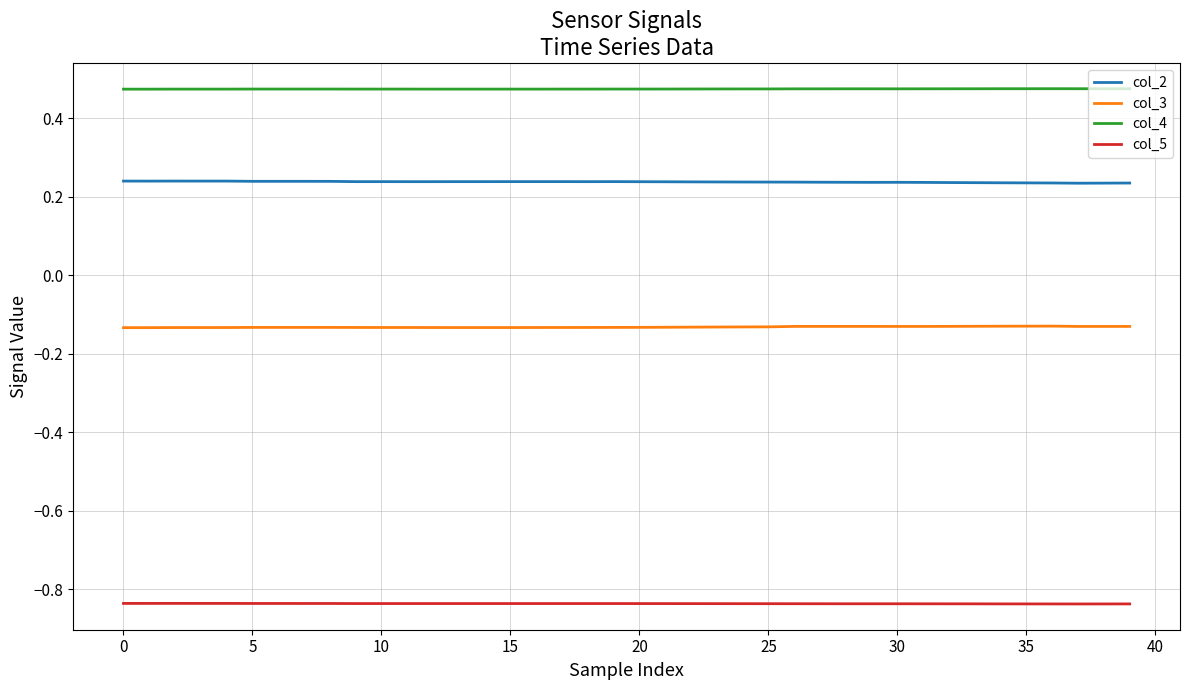

List the series in order of their peak value, lowest first.

col_5, col_3, col_2, col_4